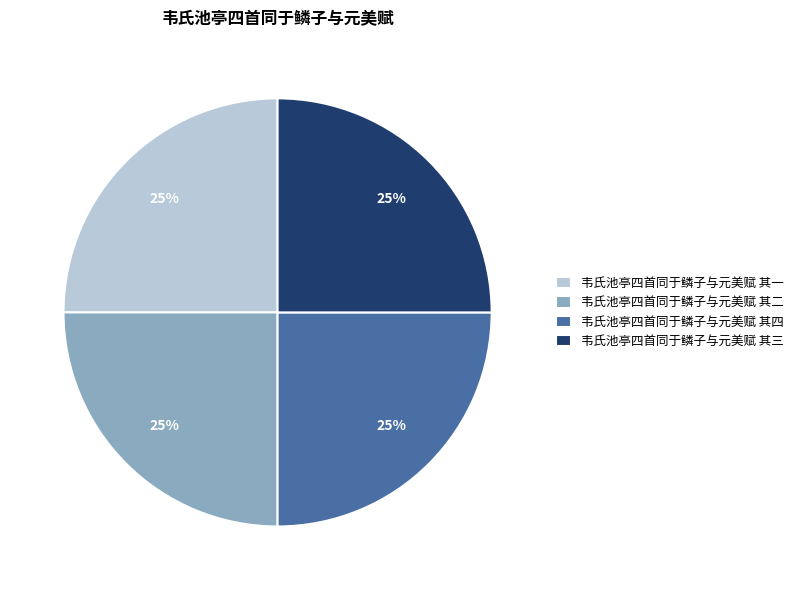

Is it true that 韦氏池亭四首同于鳞子与元美赋 其二 is 15% of the pie?

False